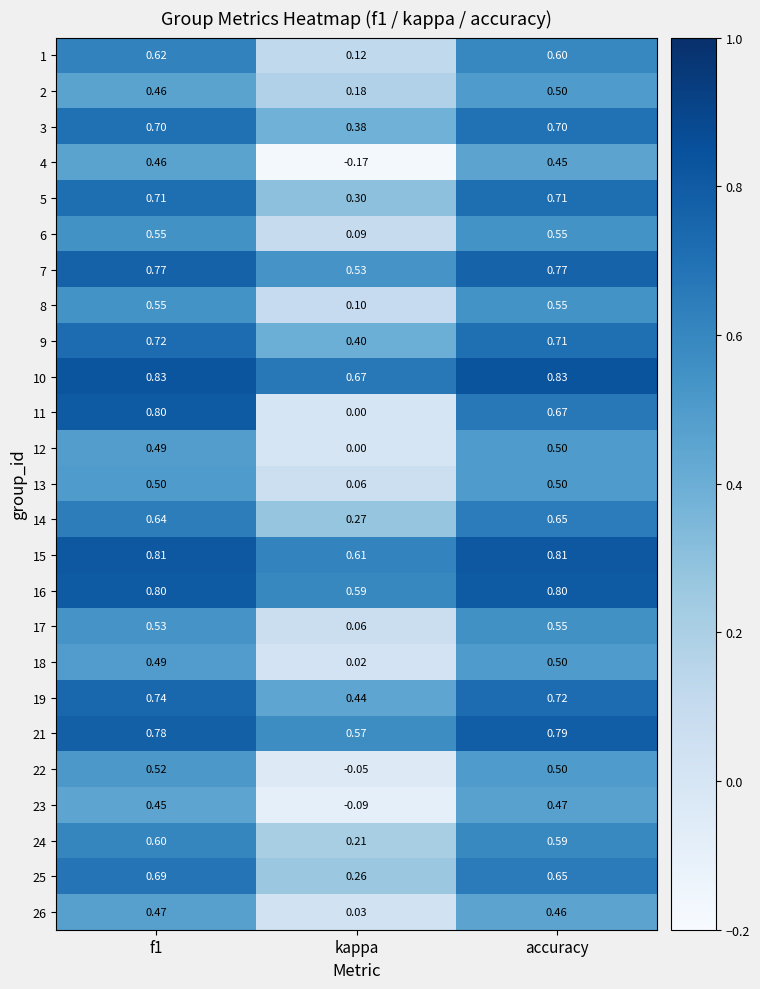

Which category has the lowest value across all series?

kappa